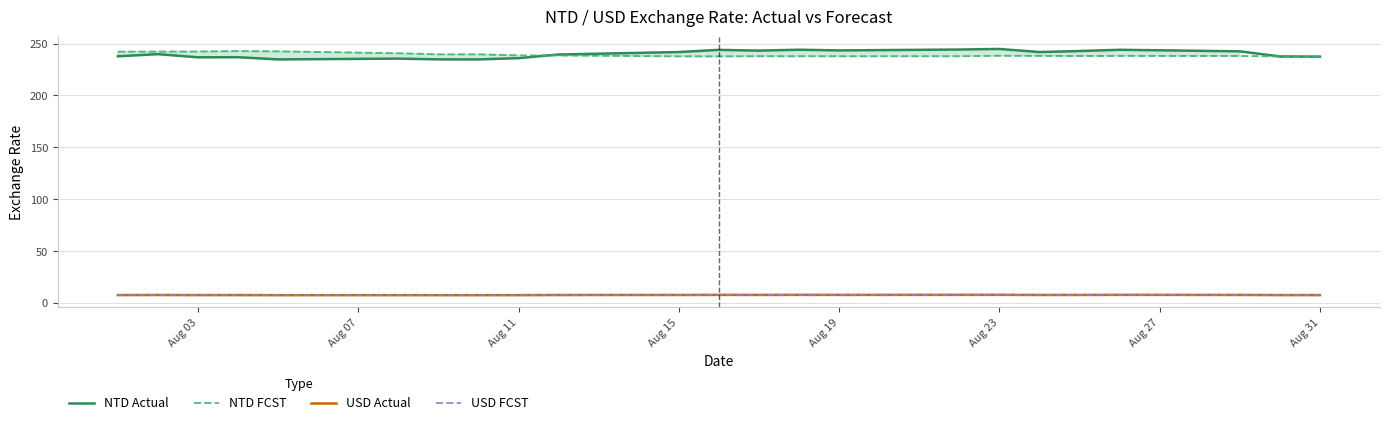

Is it true that USD FCST equals 7.8 at Aug 19?

True